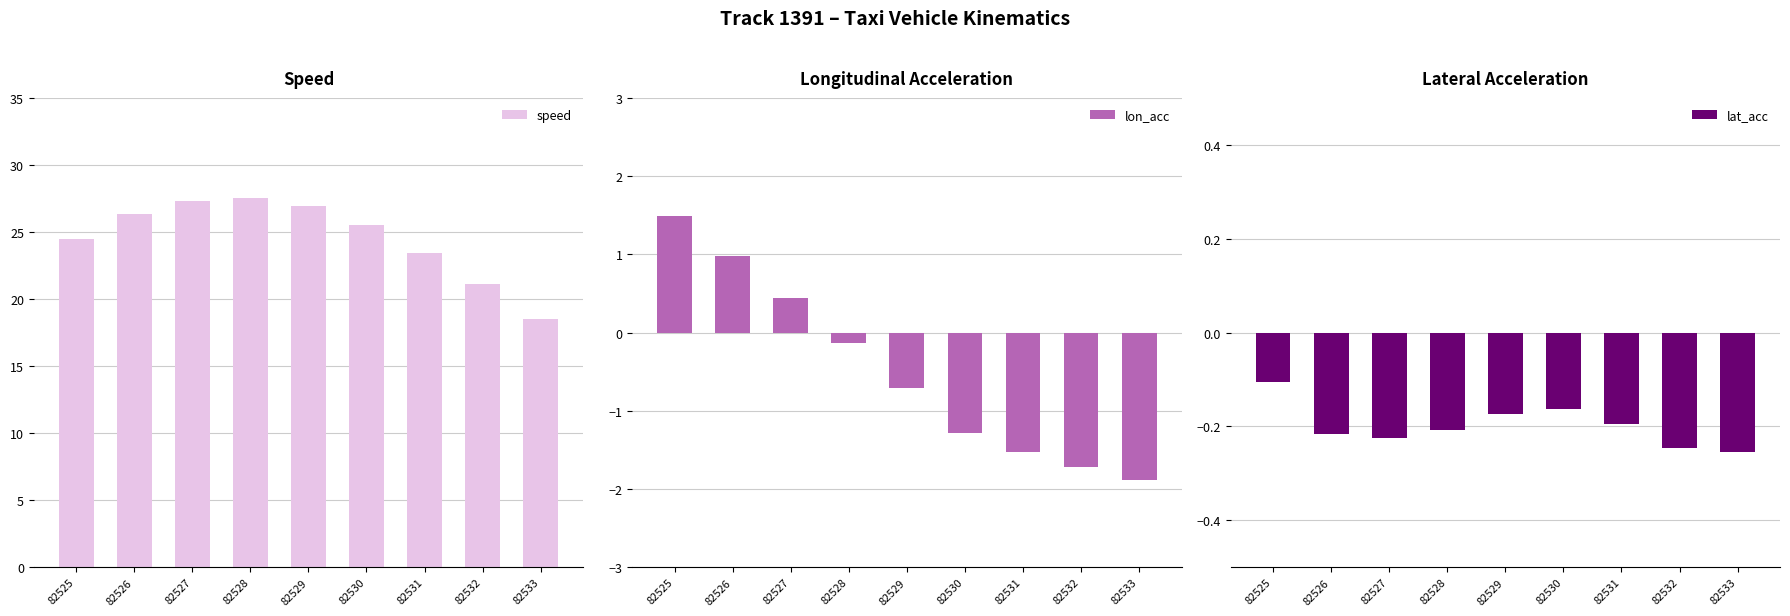

Reading left to right, extract all data points from this chart.

speed: 82525=24.5	82526=26.3	82527=27.3	82528=27.6	82529=26.9	82530=25.5	82531=23.4	82532=21.1	82533=18.5
lon_acc: 82525=1.5	82526=1.0	82527=0.4	82528=-0.1	82529=-0.7	82530=-1.3	82531=-1.5	82532=-1.7	82533=-1.9
lat_acc: 82525=-0.1	82526=-0.2	82527=-0.2	82528=-0.2	82529=-0.2	82530=-0.2	82531=-0.2	82532=-0.2	82533=-0.3